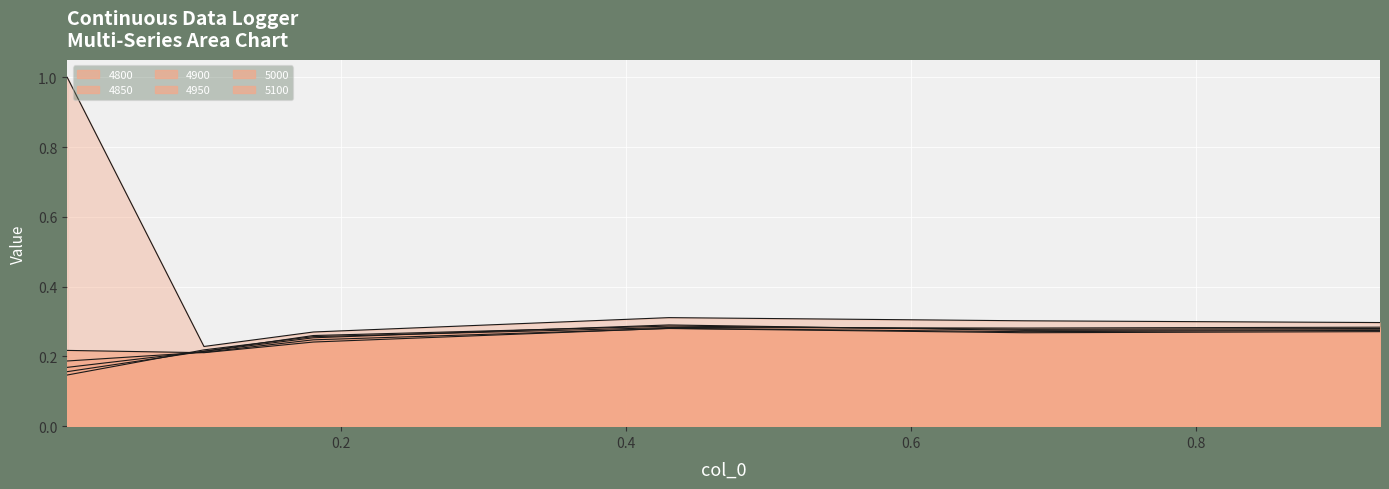

At how many categories does at least one series exceed 0?

6